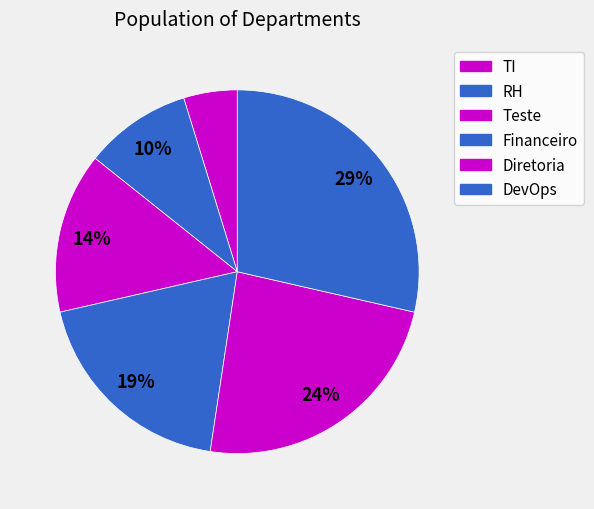

What percentage is the TI slice, to the nearest percent?

5%